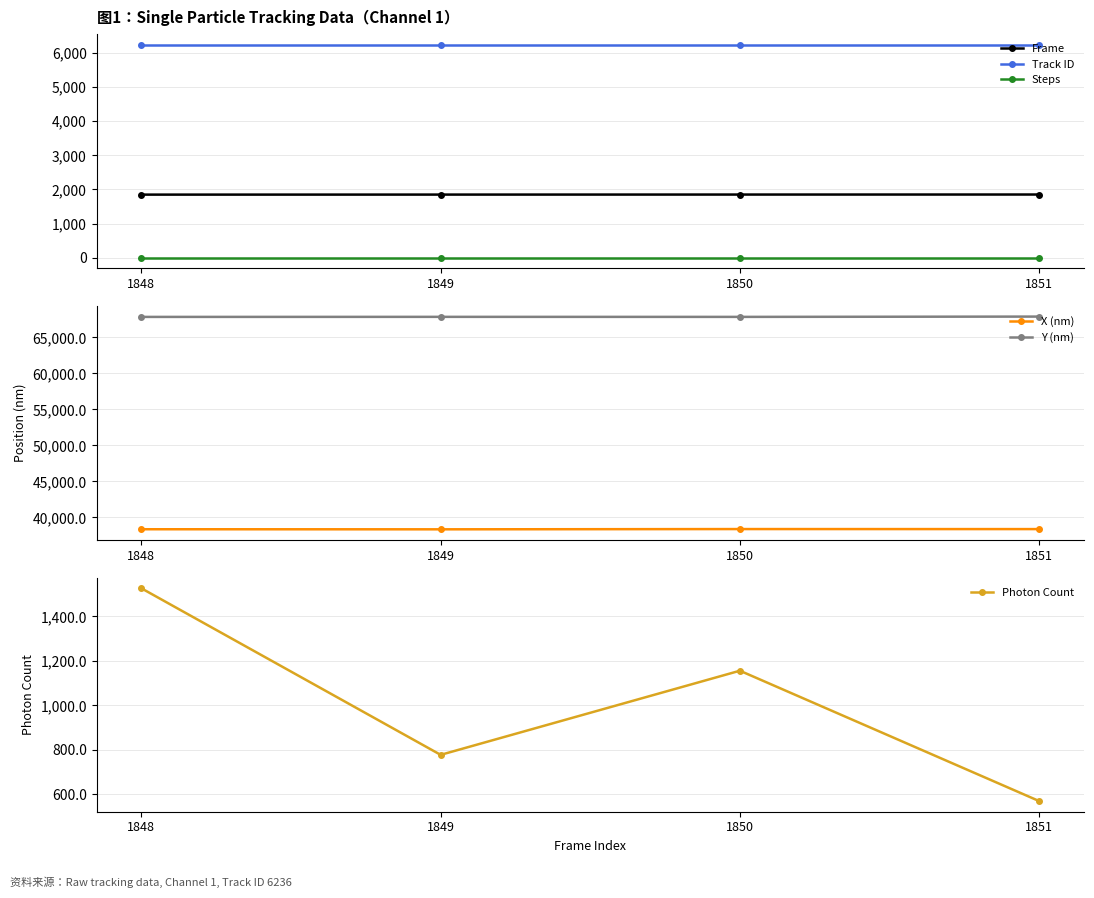

True or false: Track ID and Frame cross at least once.

False